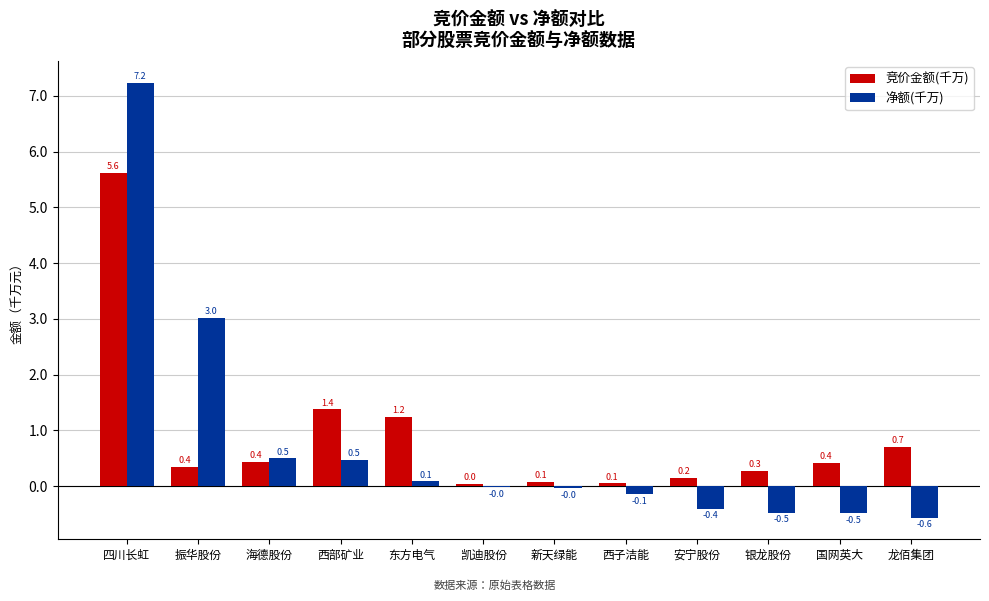

Which series has the widest spread of values?

净额(千万)